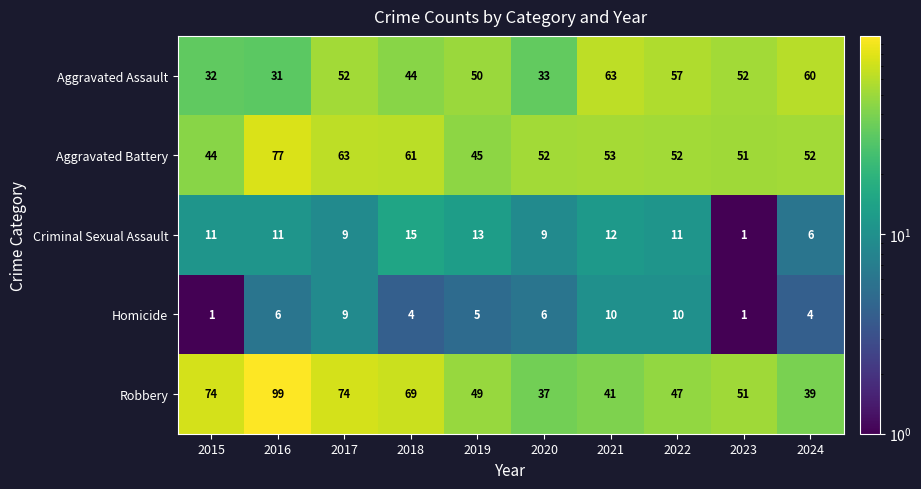

What is the total value across all series at 2015?

162